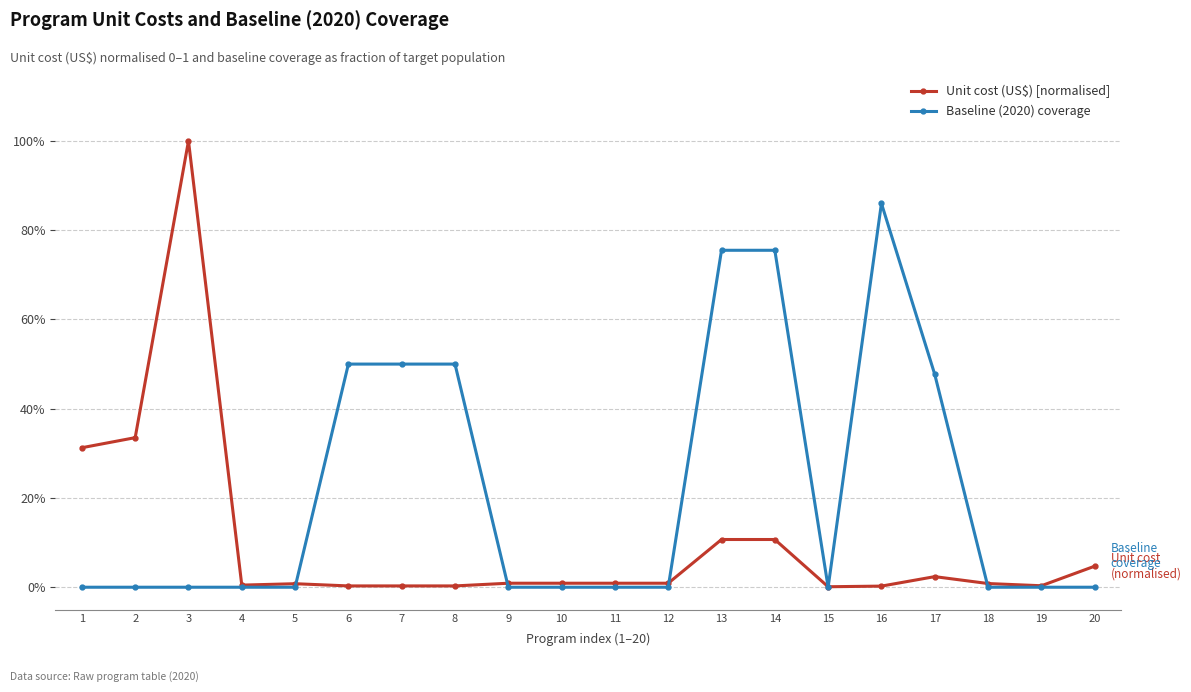

Does the chart have visible grid lines?

Yes